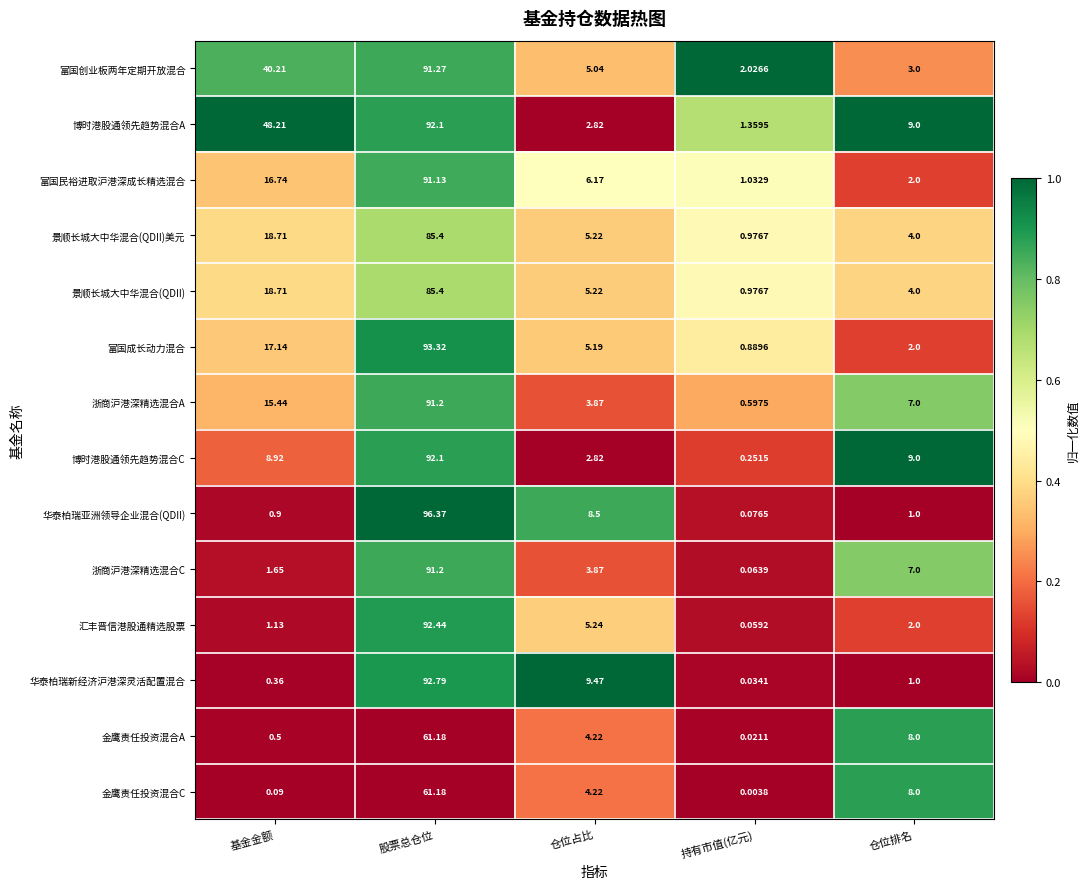

Which series has the largest total across all categories?

博时港股通领先趋势混合A